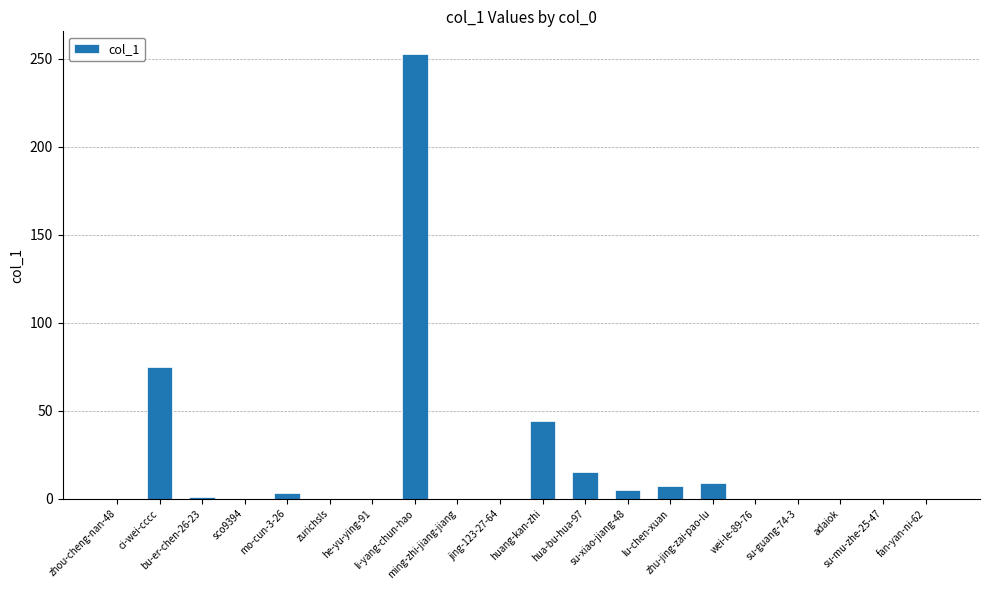

What is the greatest value displayed?

253